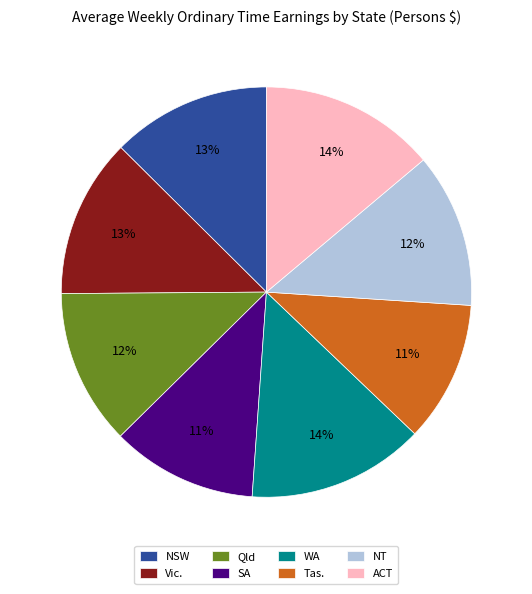

To the nearest percent, what is the difference between the largest and smallest slice percentages?

3%